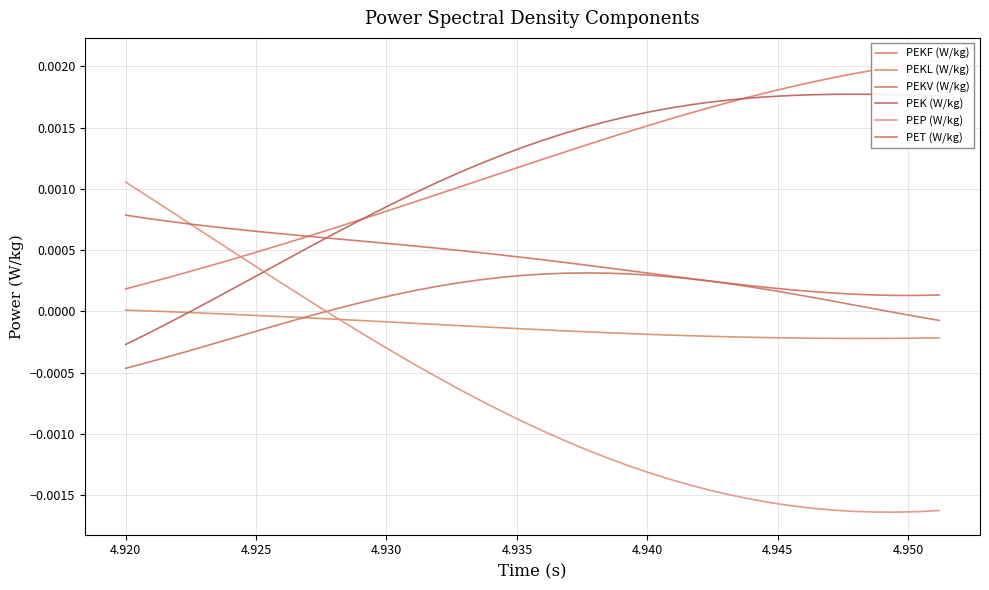

How many times do PEKV (W/kg) and PEP (W/kg) cross each other?

1